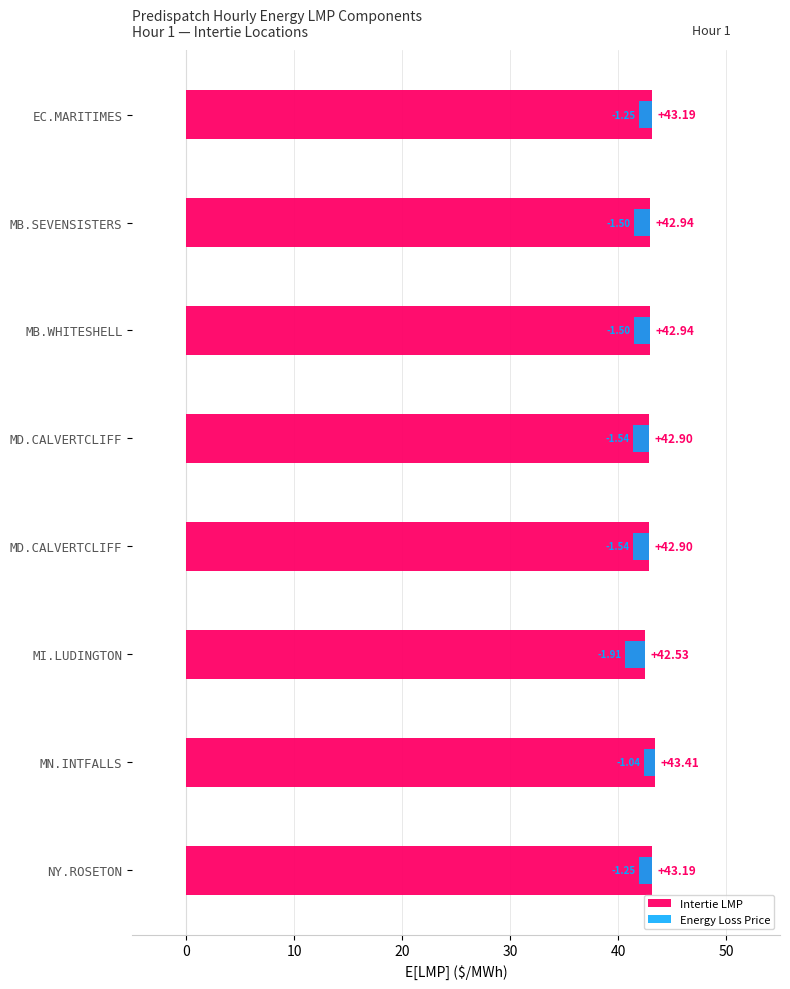

What is the spread (max minus min) of values at MB.WHITESHELL?

44.4